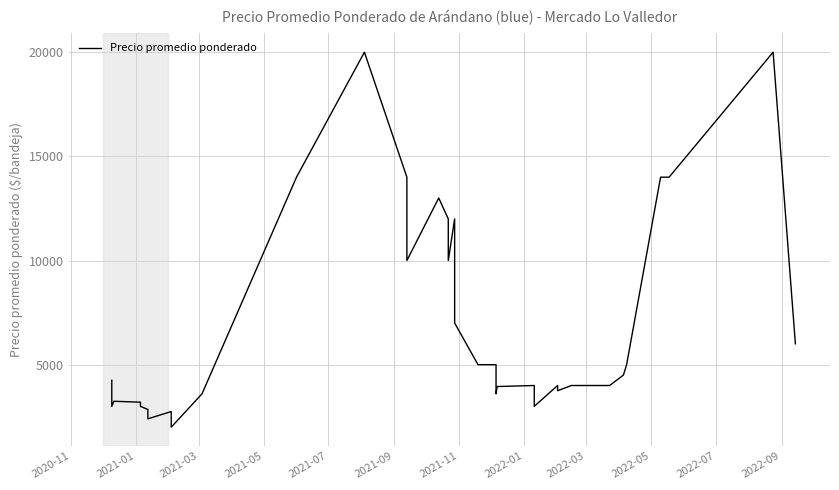

True or false: the data has more than 1 interior local peaks.

True